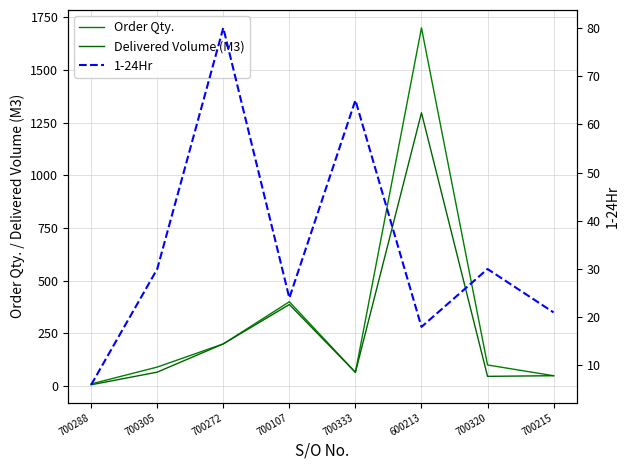

The value of Order Qty. at 700333 is 28. True or false?

False